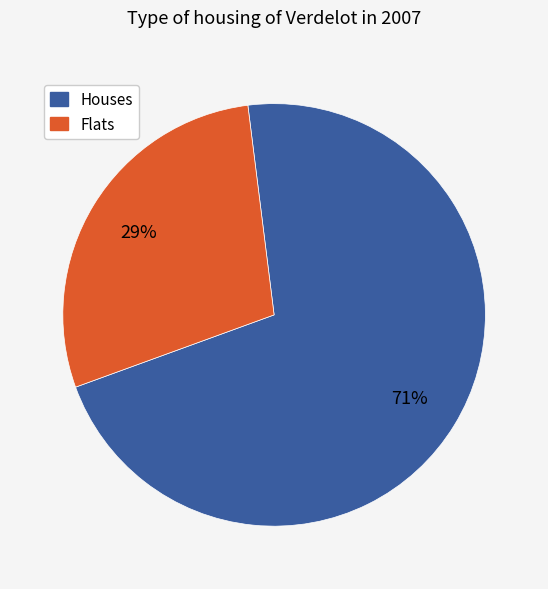

Count the number of slices in the pie.

2